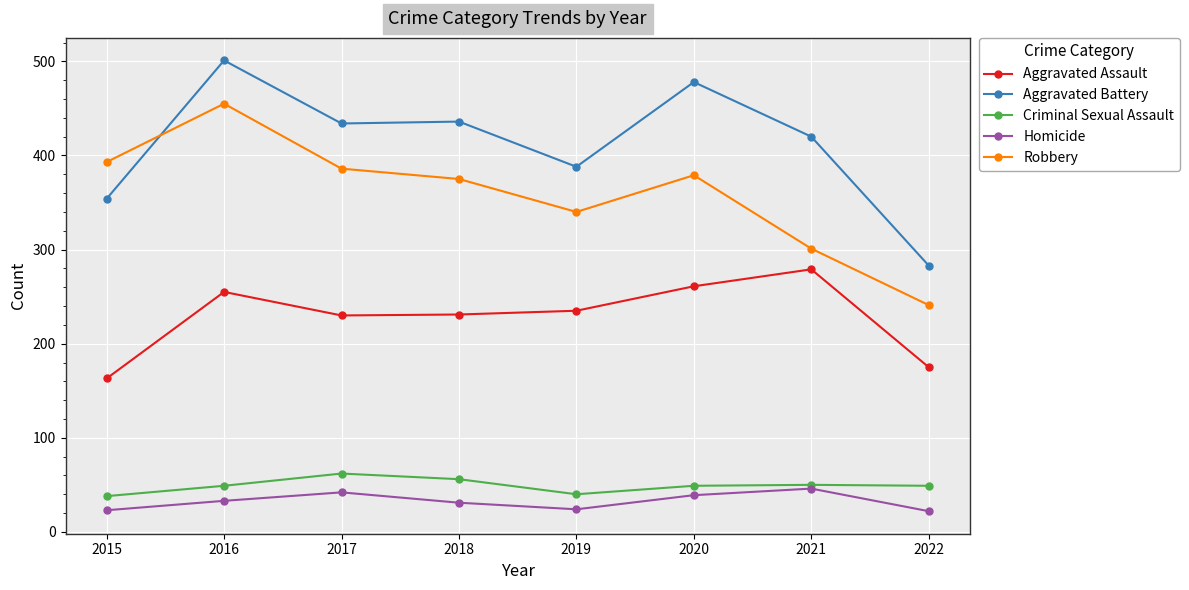

Is it true that Criminal Sexual Assault equals 93 at 2018?

False